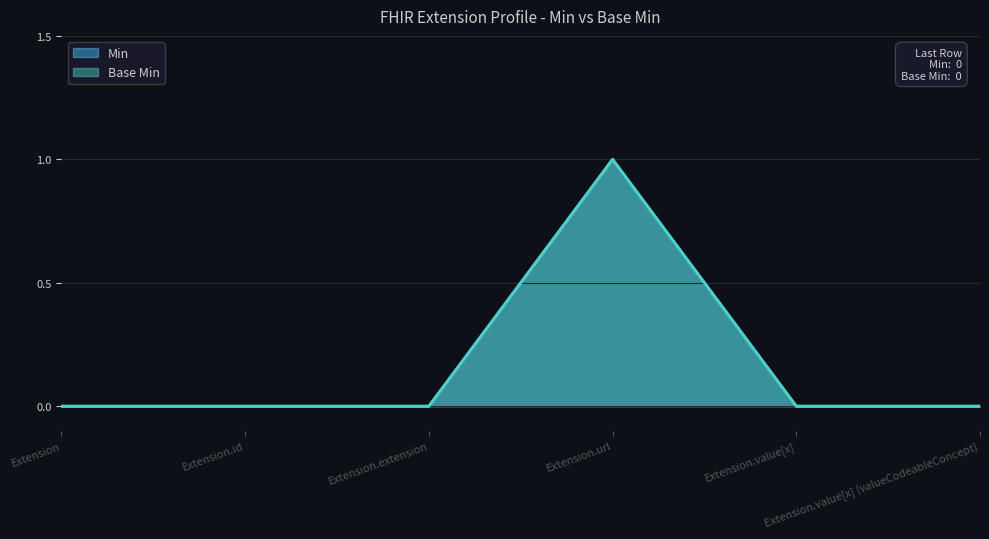

Reading left to right, list all the values displayed in this chart.

Min: 0	0	0	1	0	0
Base Min: 0	0	0	1	0	0